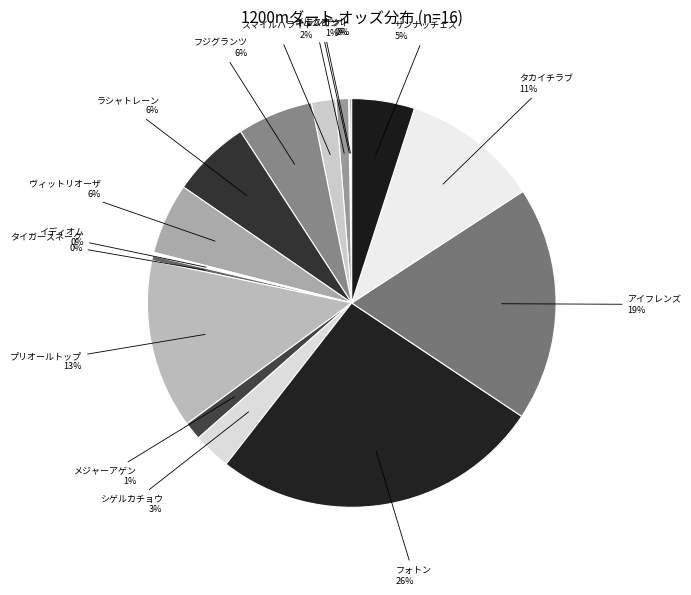

Is there any slice that represents more than half of the pie?

No